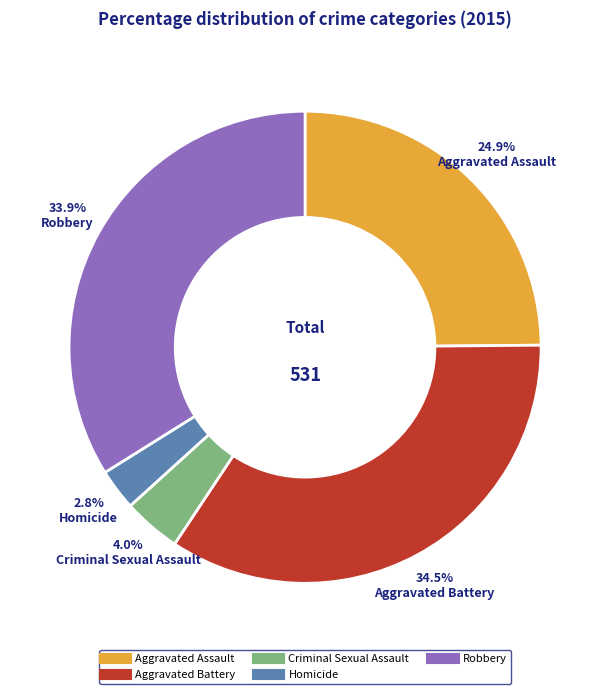

What is the total percentage of Homicide and Aggravated Battery?

37.3%